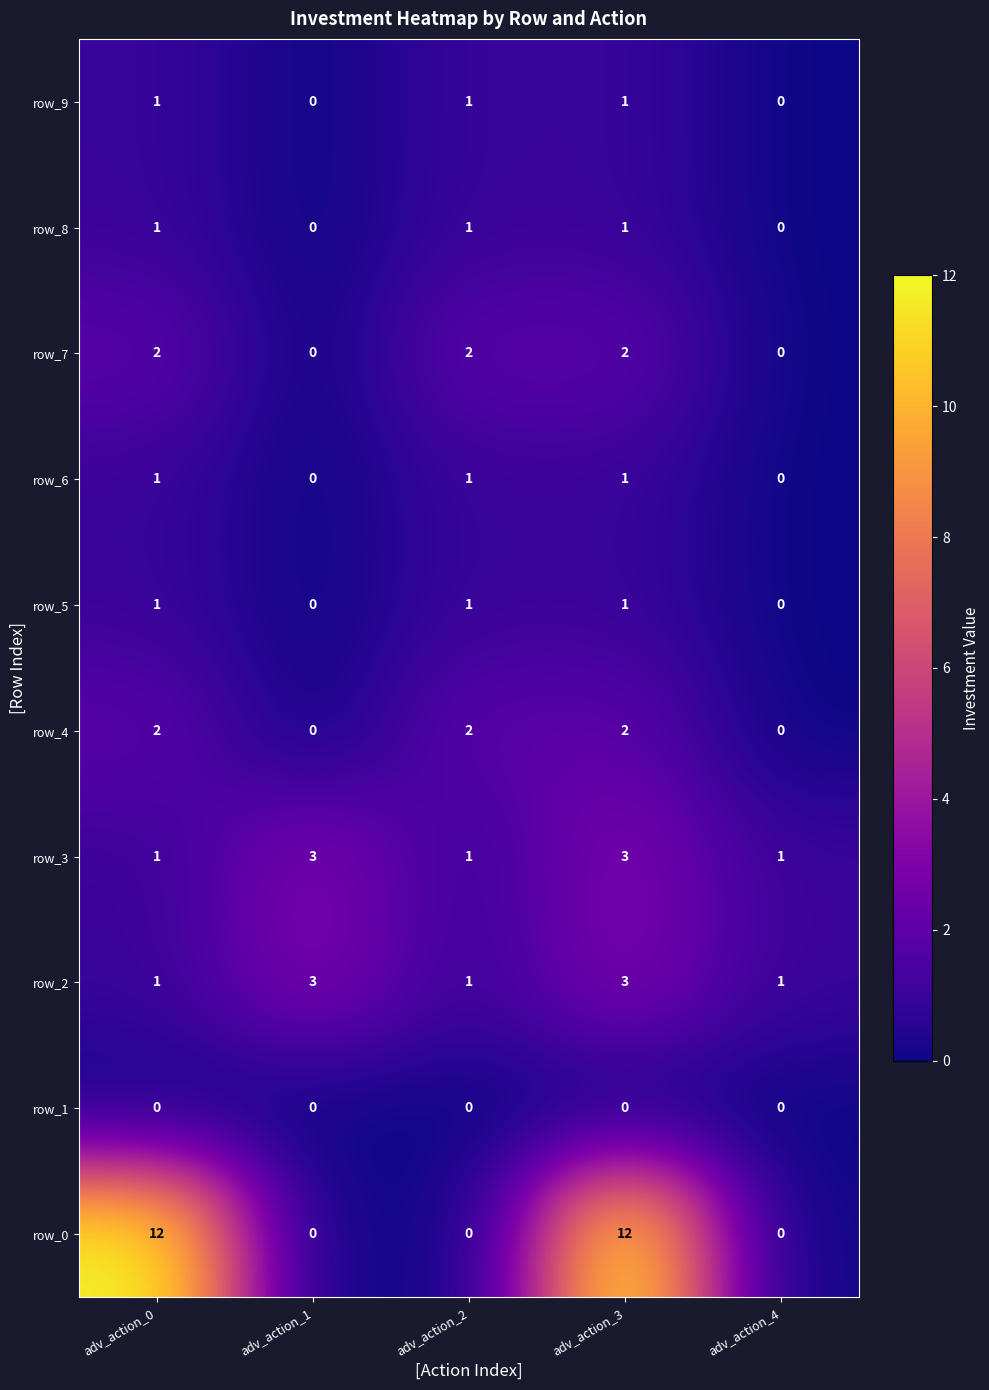

What is the average value of the row_6 series?

1